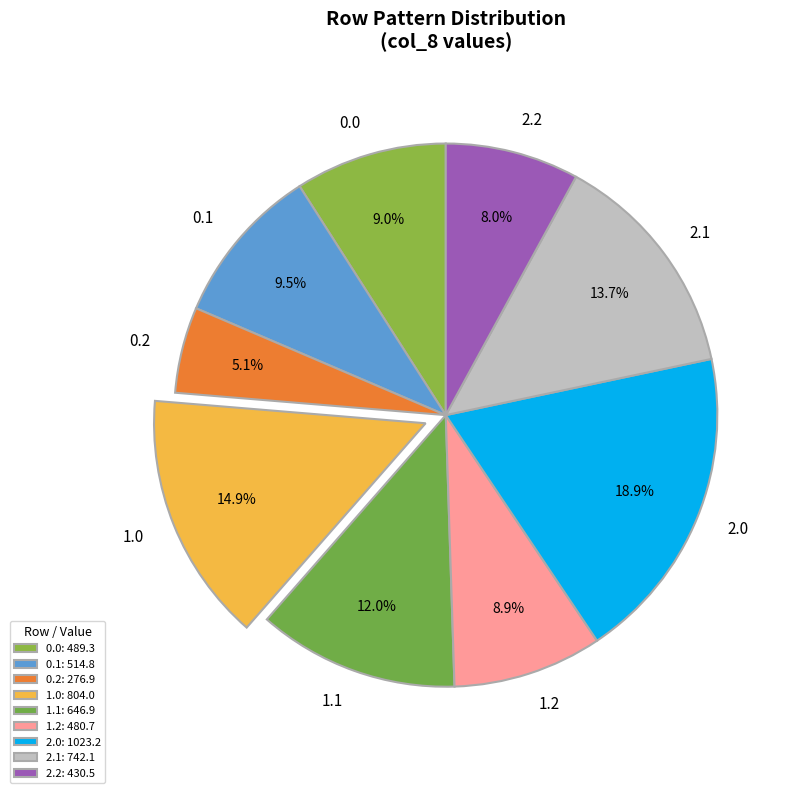

To the nearest percent, what percentage of the pie is 2.1?

14%